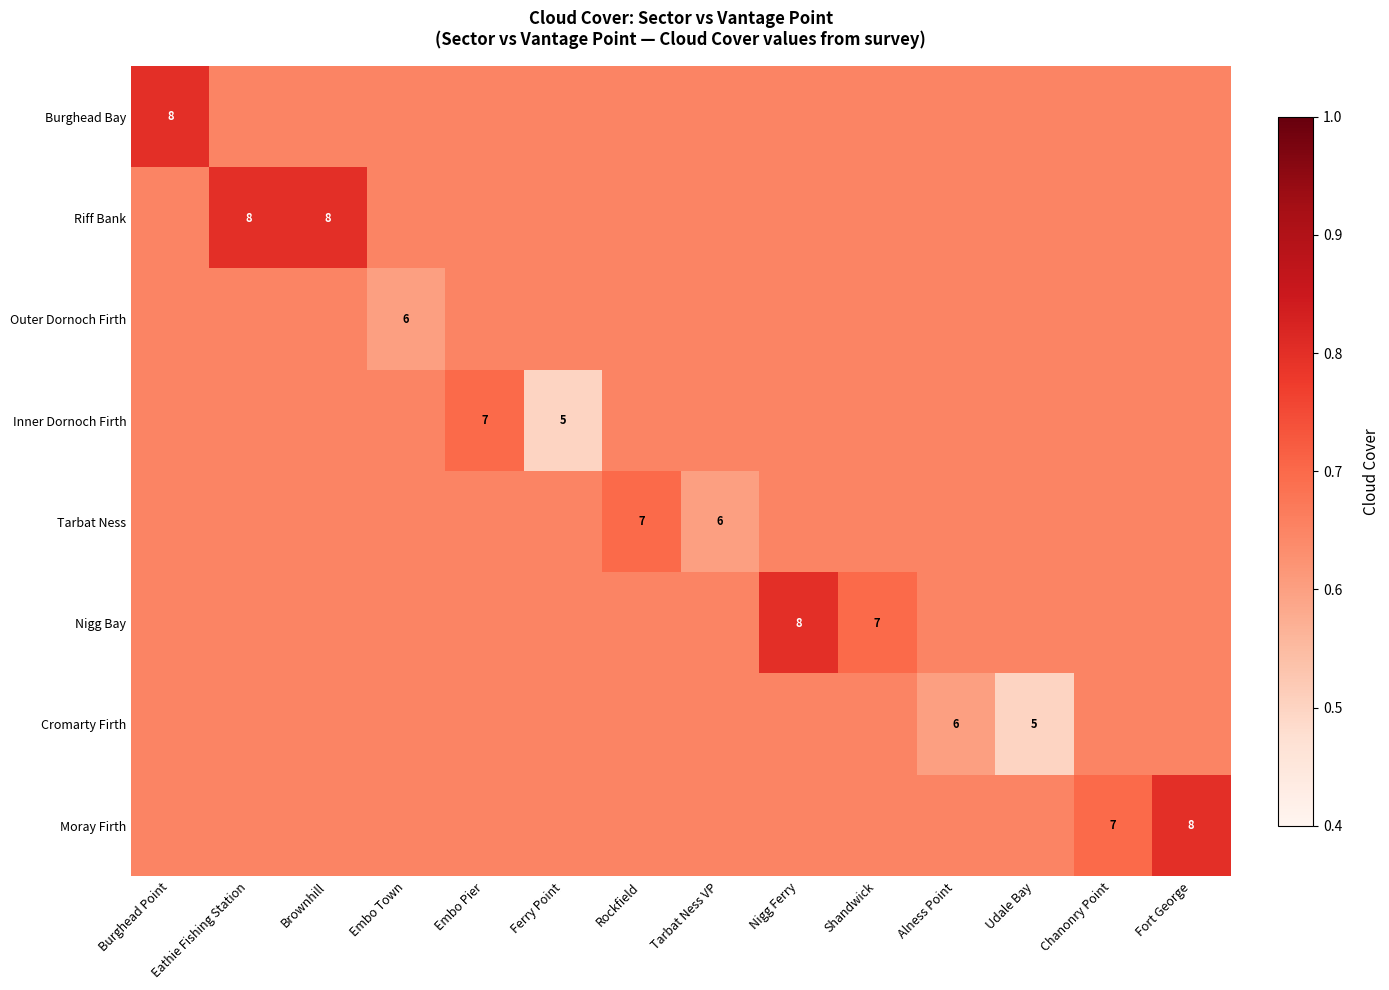

What is the sum of the Inner Dornoch Firth values at Eathie Fishing Station and Fort George?

1.3